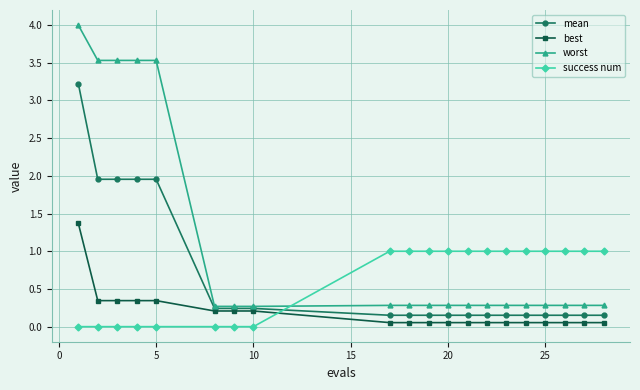

Does the chart display data point markers on the line(s)?

Yes